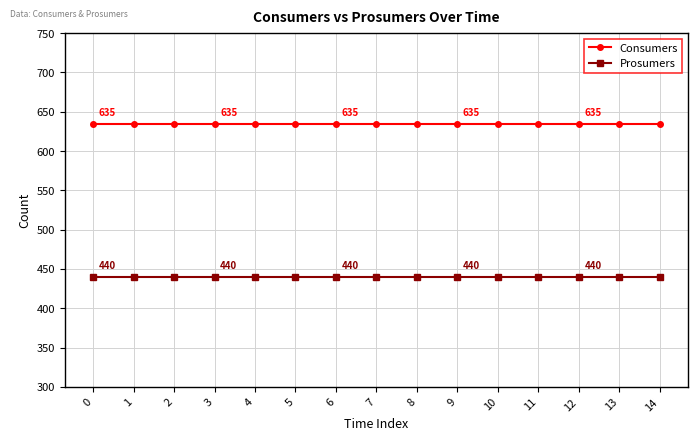

What is the spread (max minus min) of values at 5?

195